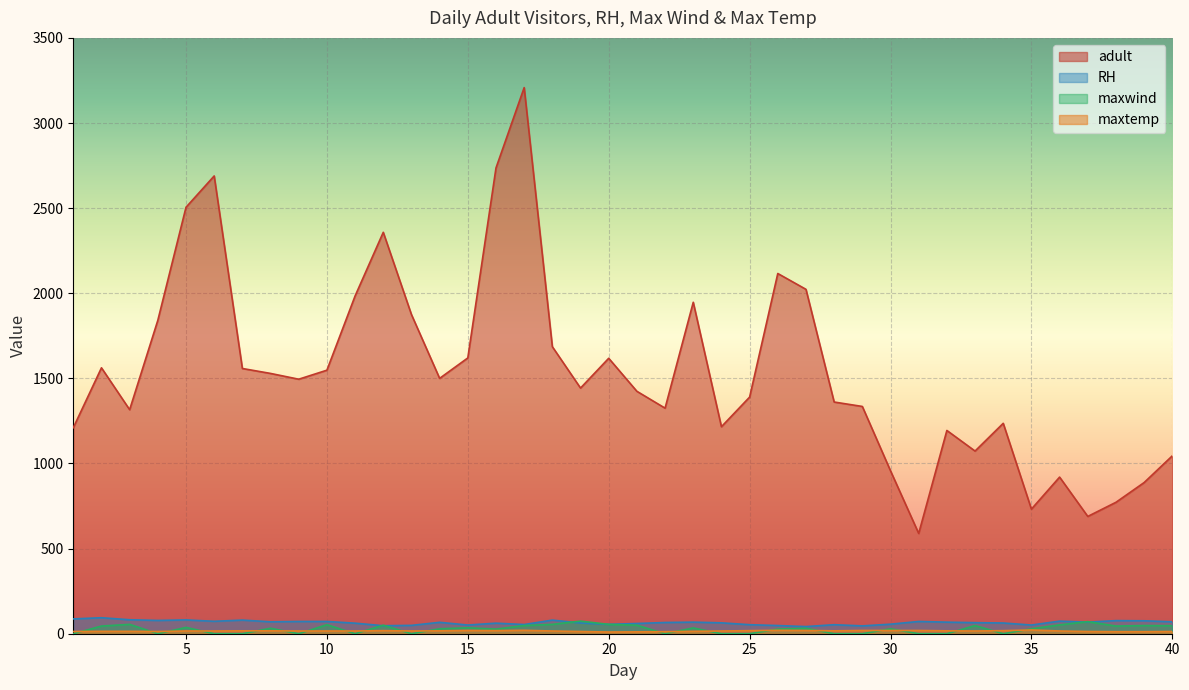

Is it true that maxtemp equals 19 at 29?

True